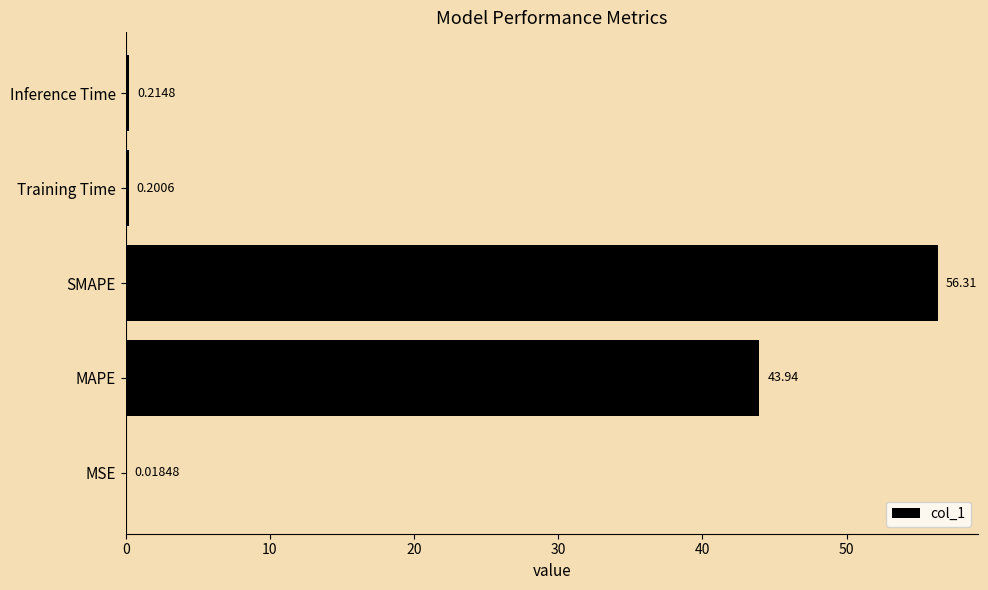

What is the average value?

20.1